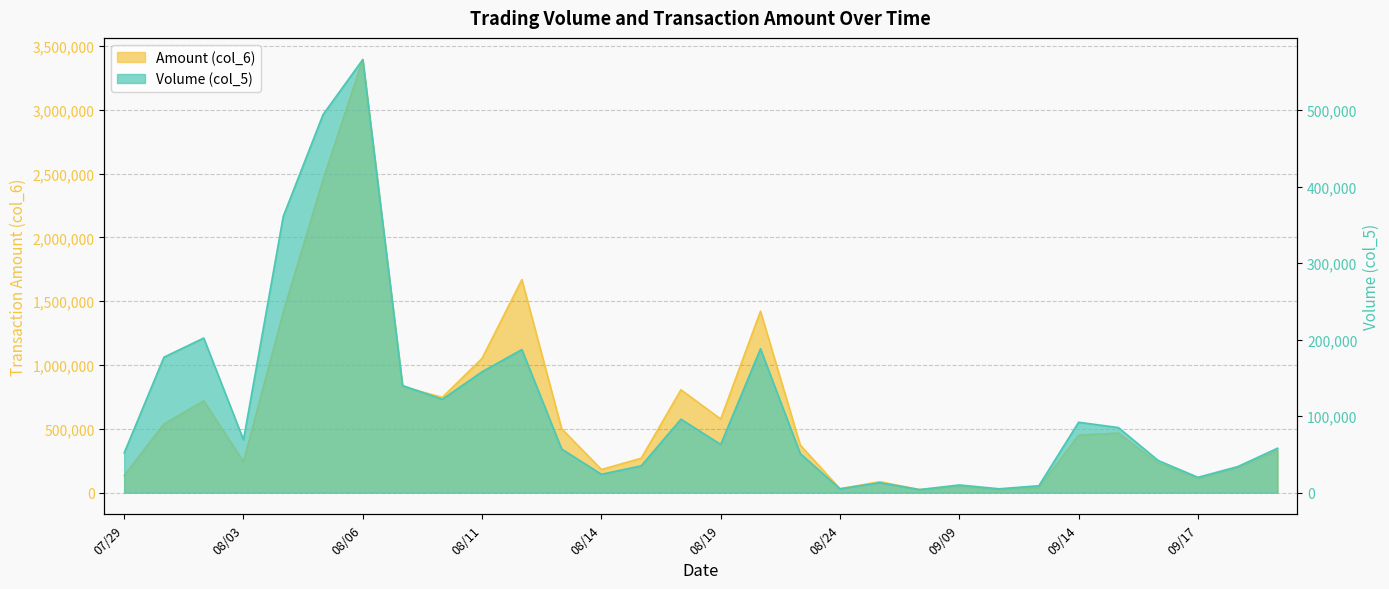

At which category is the sum across all series the highest?

08/06